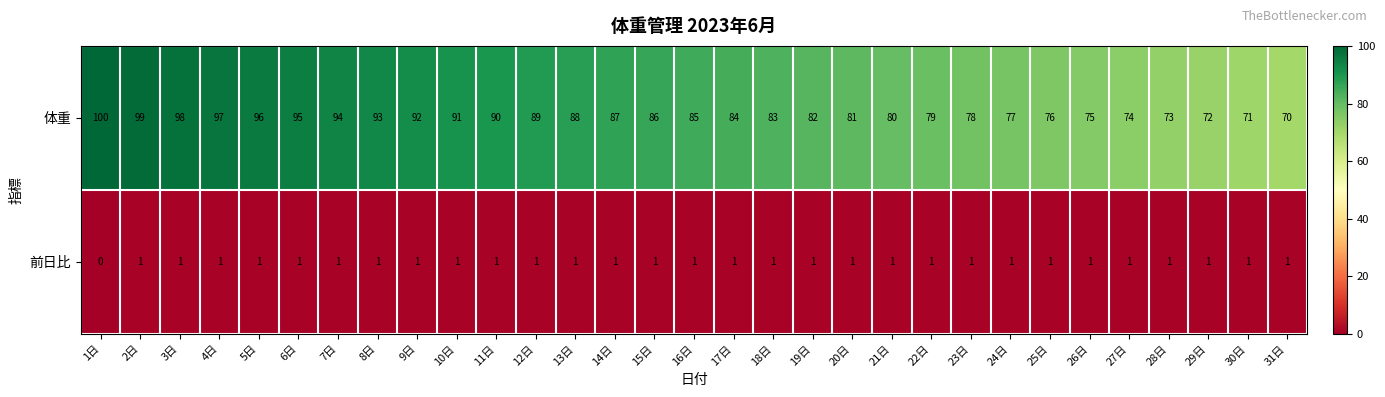

How many positive values does the 前日比 series have?

30